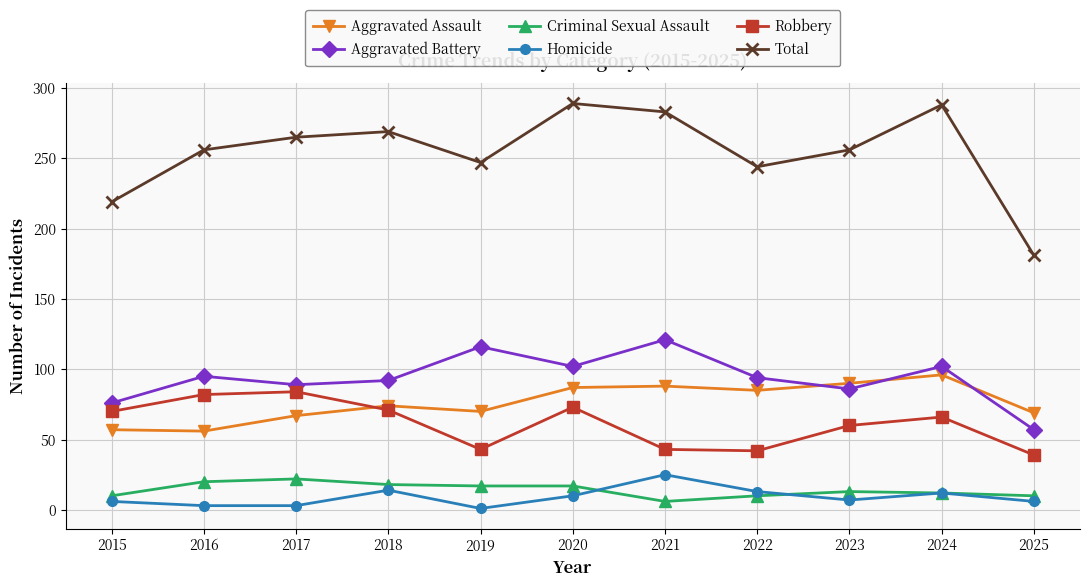

At which category does Aggravated Battery reach its first local valley?

2017